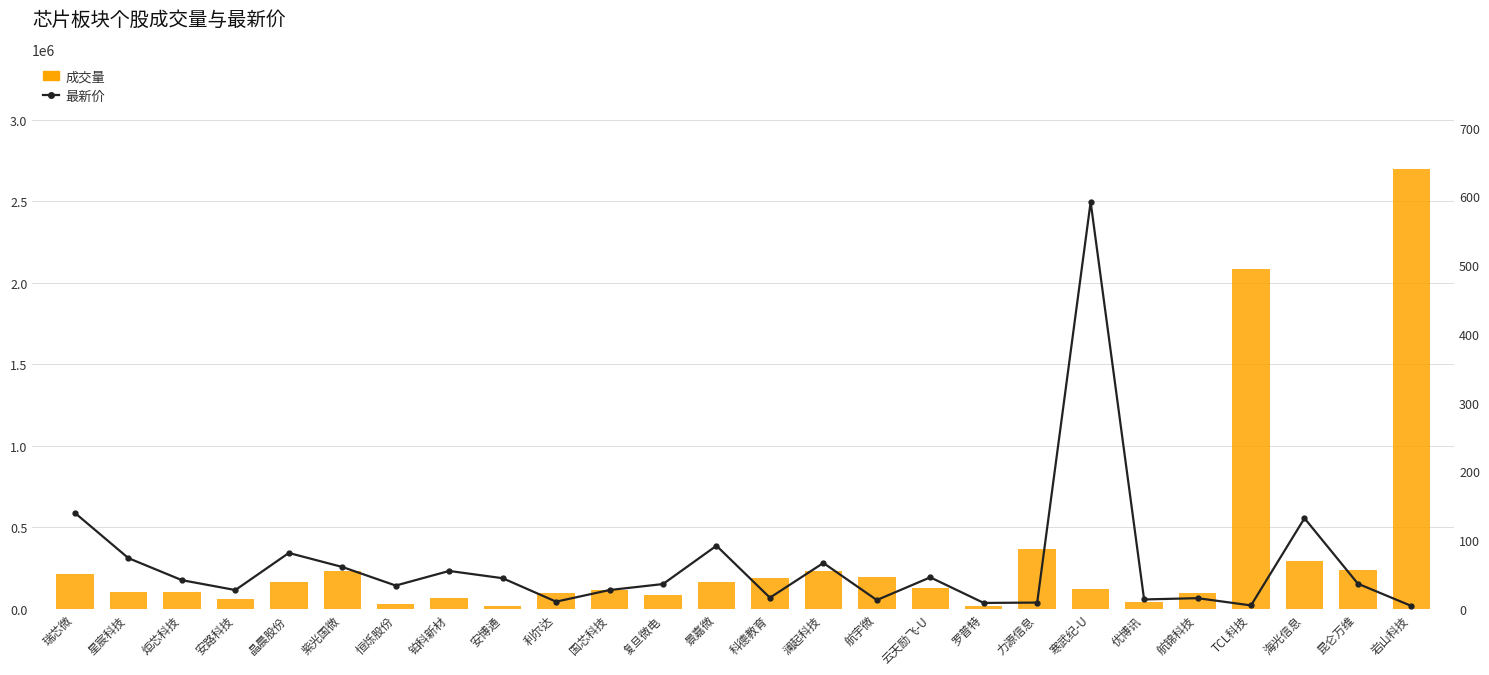

How many groups of bars are there?

26